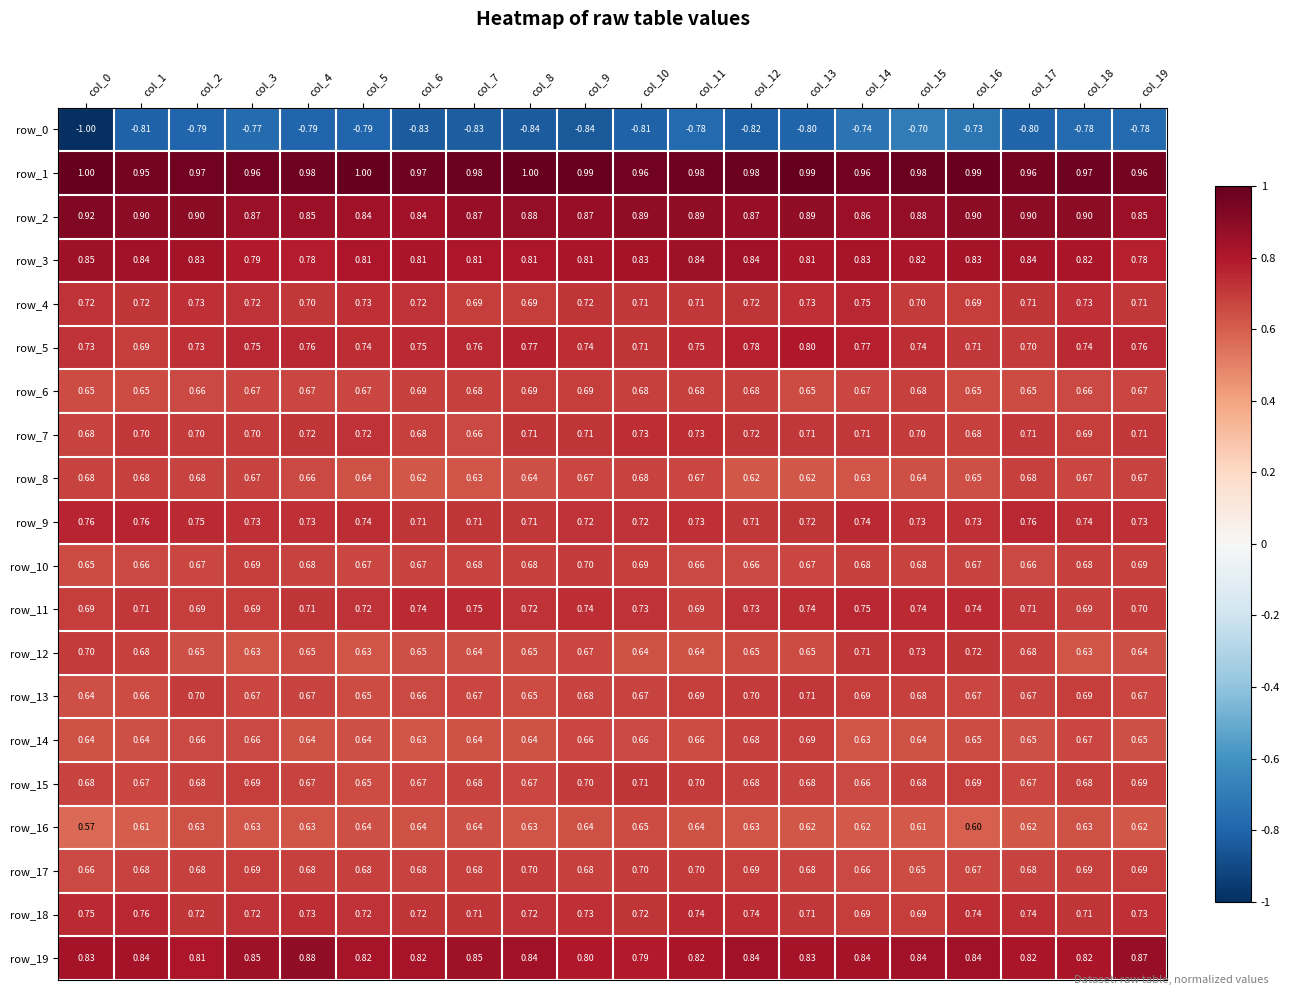

What is the total value across all series at col_6?

12.8